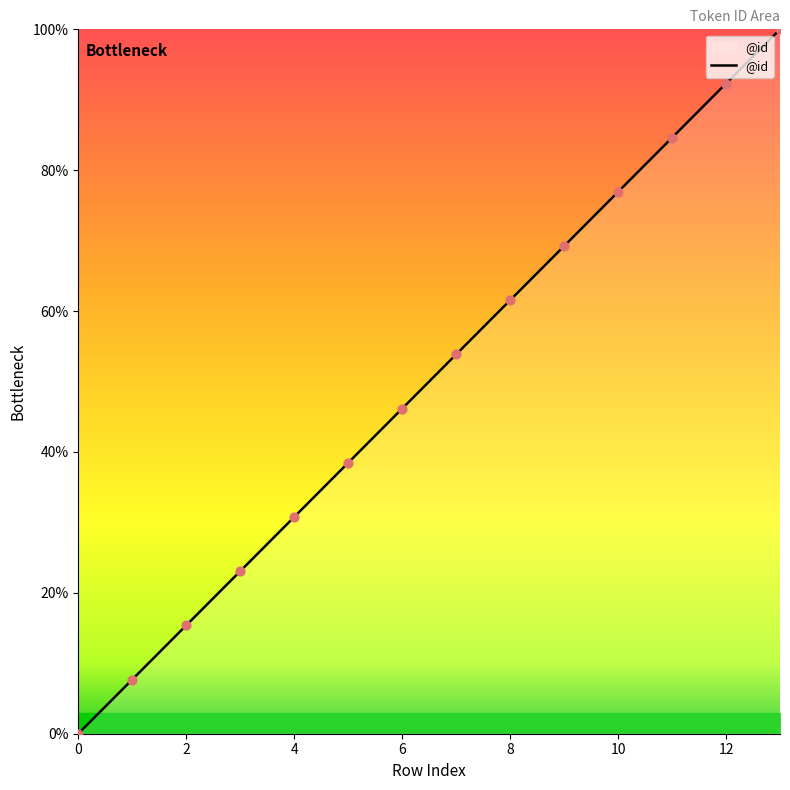

What is the difference between the maximum and minimum values?

100.0